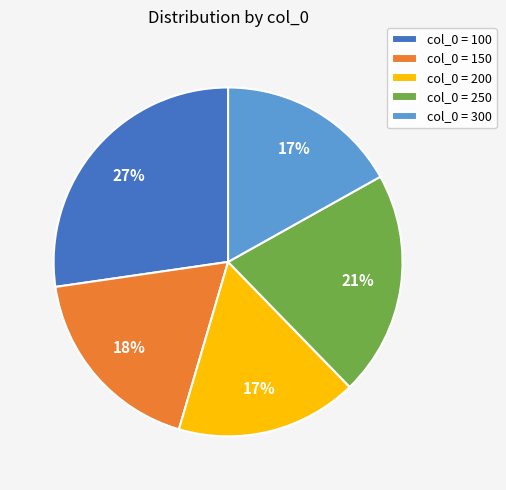

Combined, do col_0 = 200 and col_0 = 100 account for over 50%?

No